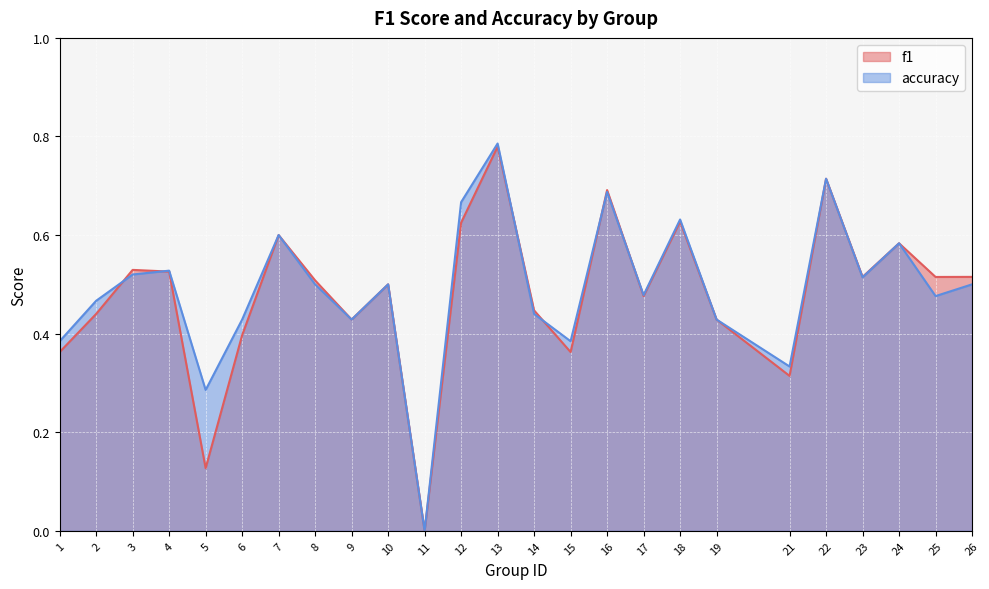

Rank the series at 13 from highest to lowest value.

accuracy, f1